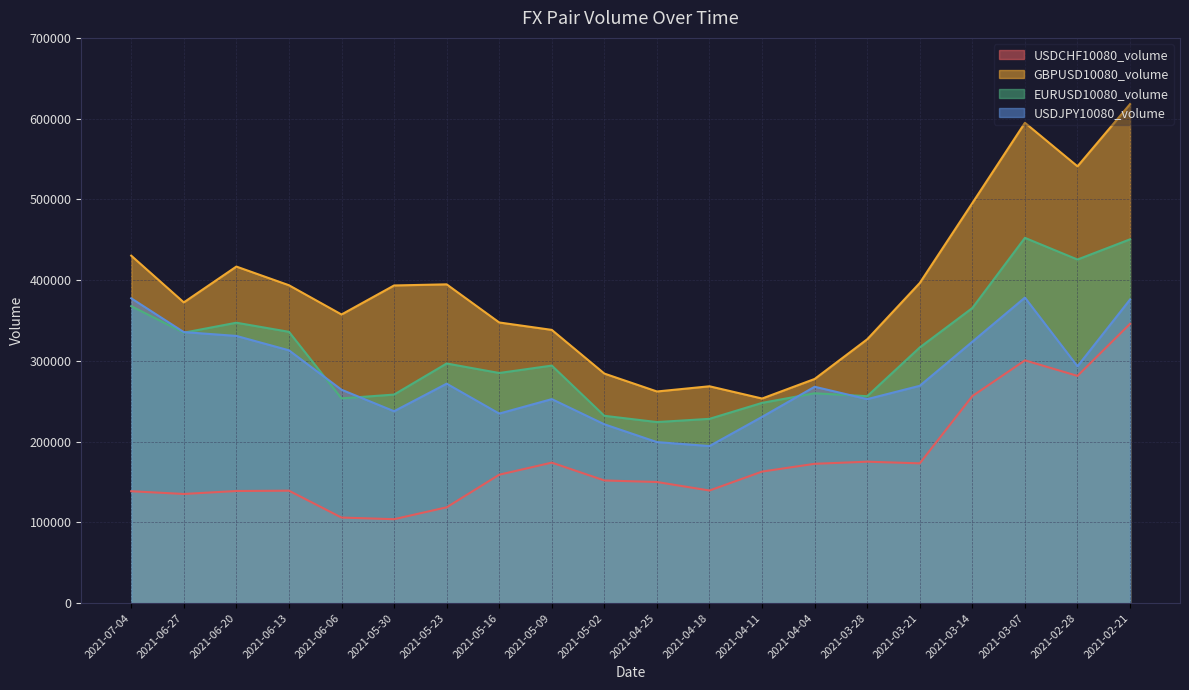

Reading left to right, what are all the values shown in this chart?

USDCHF10080_volume: 2021-07-04=138608	2021-06-27=135221	2021-06-20=138901	2021-06-13=139285	2021-06-06=106019	2021-05-30=103991	2021-05-23=118694	2021-05-16=159085	2021-05-09=174034	2021-05-02=151954	2021-04-25=150037	2021-04-18=139505	2021-04-11=162948	2021-04-04=172577	2021-03-28=175190	2021-03-21=173150	2021-03-14=256435	2021-03-07=300684	2021-02-28=281451	2021-02-21=345911
GBPUSD10080_volume: 2021-07-04=430311	2021-06-27=372457	2021-06-20=416825	2021-06-13=393707	2021-06-06=357476	2021-05-30=393430	2021-05-23=394812	2021-05-16=347587	2021-05-09=338413	2021-05-02=284301	2021-04-25=262147	2021-04-18=268574	2021-04-11=253415	2021-04-04=277634	2021-03-28=326783	2021-03-21=396542	2021-03-14=495479	2021-03-07=594855	2021-02-28=540959	2021-02-21=617996
EURUSD10080_volume: 2021-07-04=367782	2021-06-27=334971	2021-06-20=347287	2021-06-13=336016	2021-06-06=253570	2021-05-30=258307	2021-05-23=296788	2021-05-16=285032	2021-05-09=294198	2021-05-02=232014	2021-04-25=224254	2021-04-18=228264	2021-04-11=248024	2021-04-04=259926	2021-03-28=256311	2021-03-21=316659	2021-03-14=365482	2021-03-07=452373	2021-02-28=425523	2021-02-21=450580
USDJPY10080_volume: 2021-07-04=377520	2021-06-27=335679	2021-06-20=330938	2021-06-13=313119	2021-06-06=264303	2021-05-30=237685	2021-05-23=271798	2021-05-16=234758	2021-05-09=252680	2021-05-02=221507	2021-04-25=199462	2021-04-18=194569	2021-04-11=230684	2021-04-04=267992	2021-03-28=252652	2021-03-21=269175	2021-03-14=323769	2021-03-07=378397	2021-02-28=293340	2021-02-21=376027